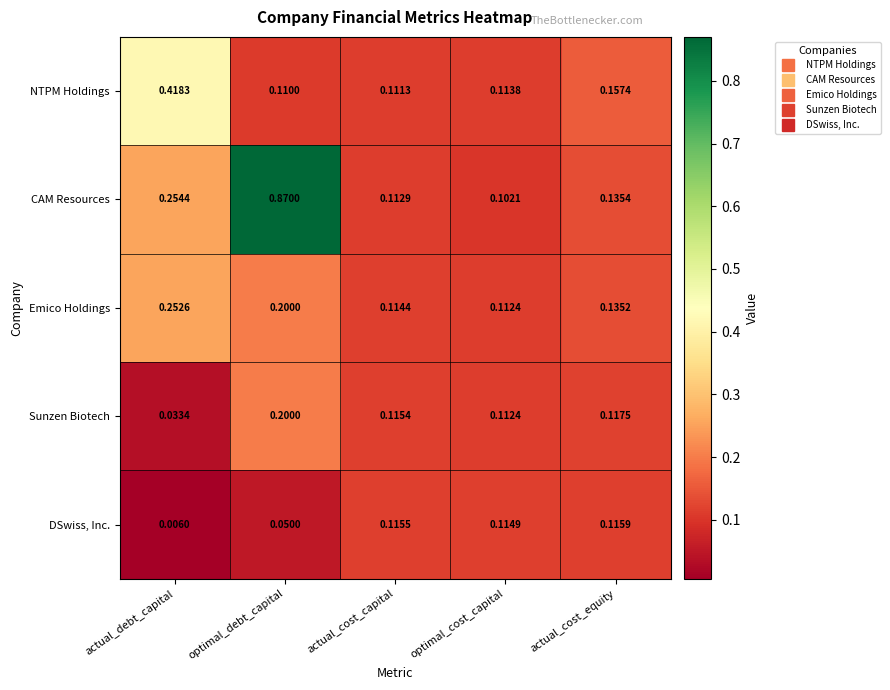

At which label is CAM Resources closest to 0?

optimal_cost_capital